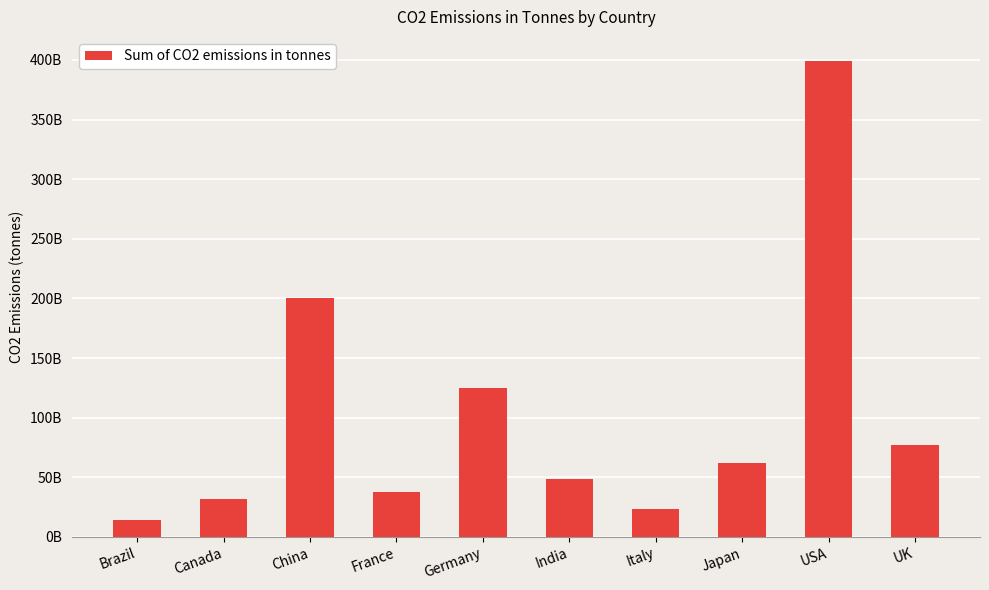

What is the label of the 1st bar from the right?

UK